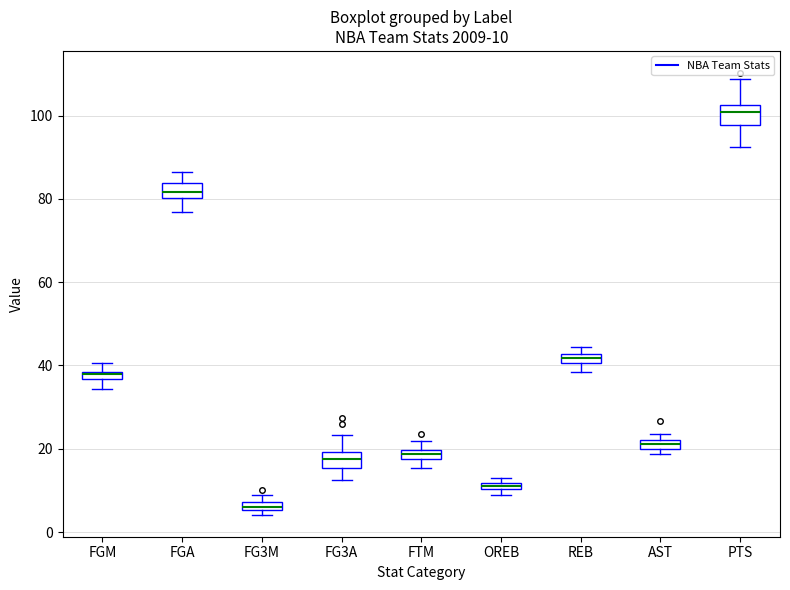

Which box's median line is the highest?

PTS